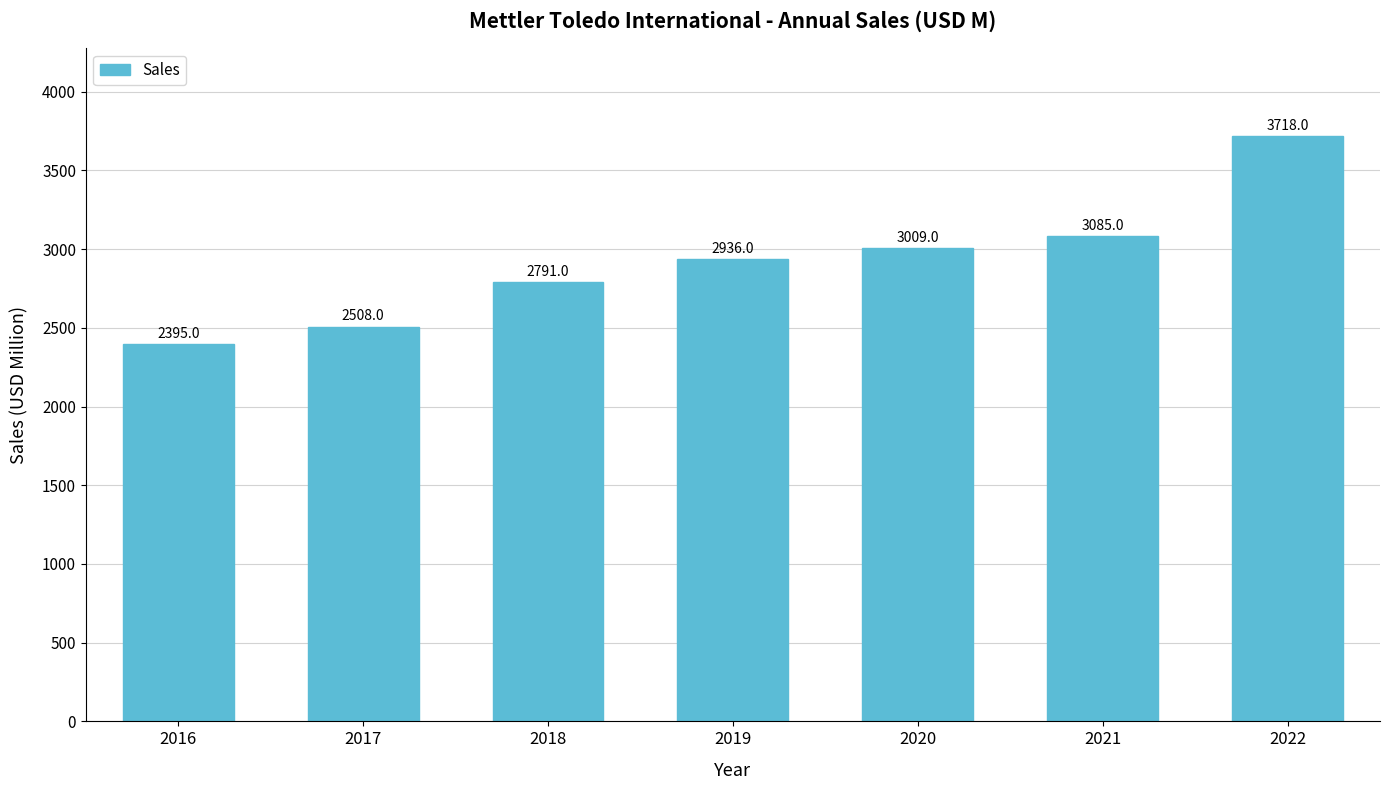

What is the change in value from 2016 to 2019?

+541